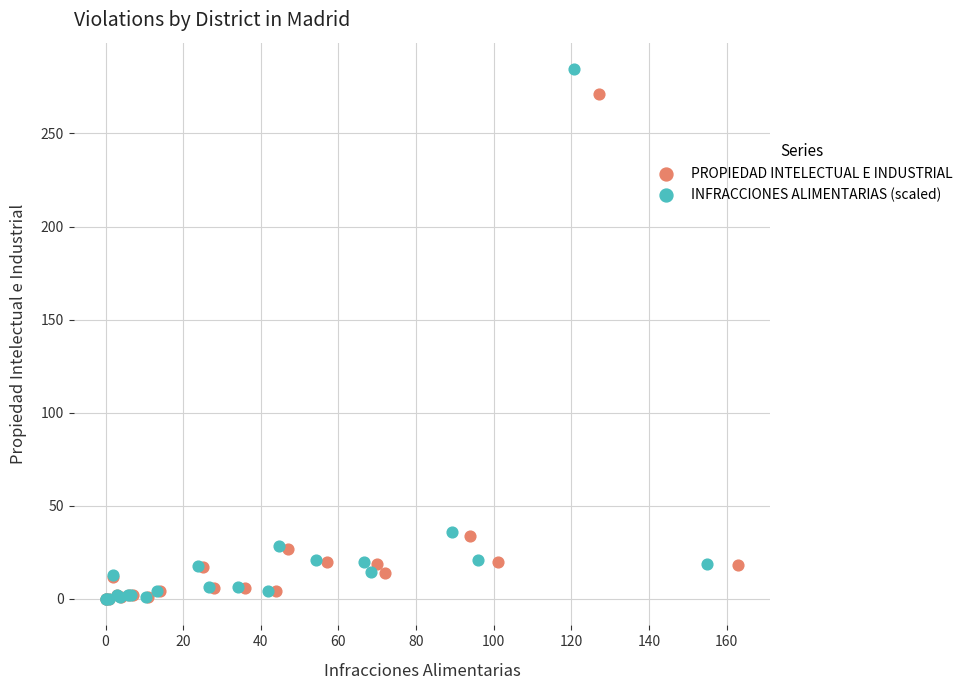

Which series reaches the maximum Y coordinate?

INFRACCIONES ALIMENTARIAS (scaled)